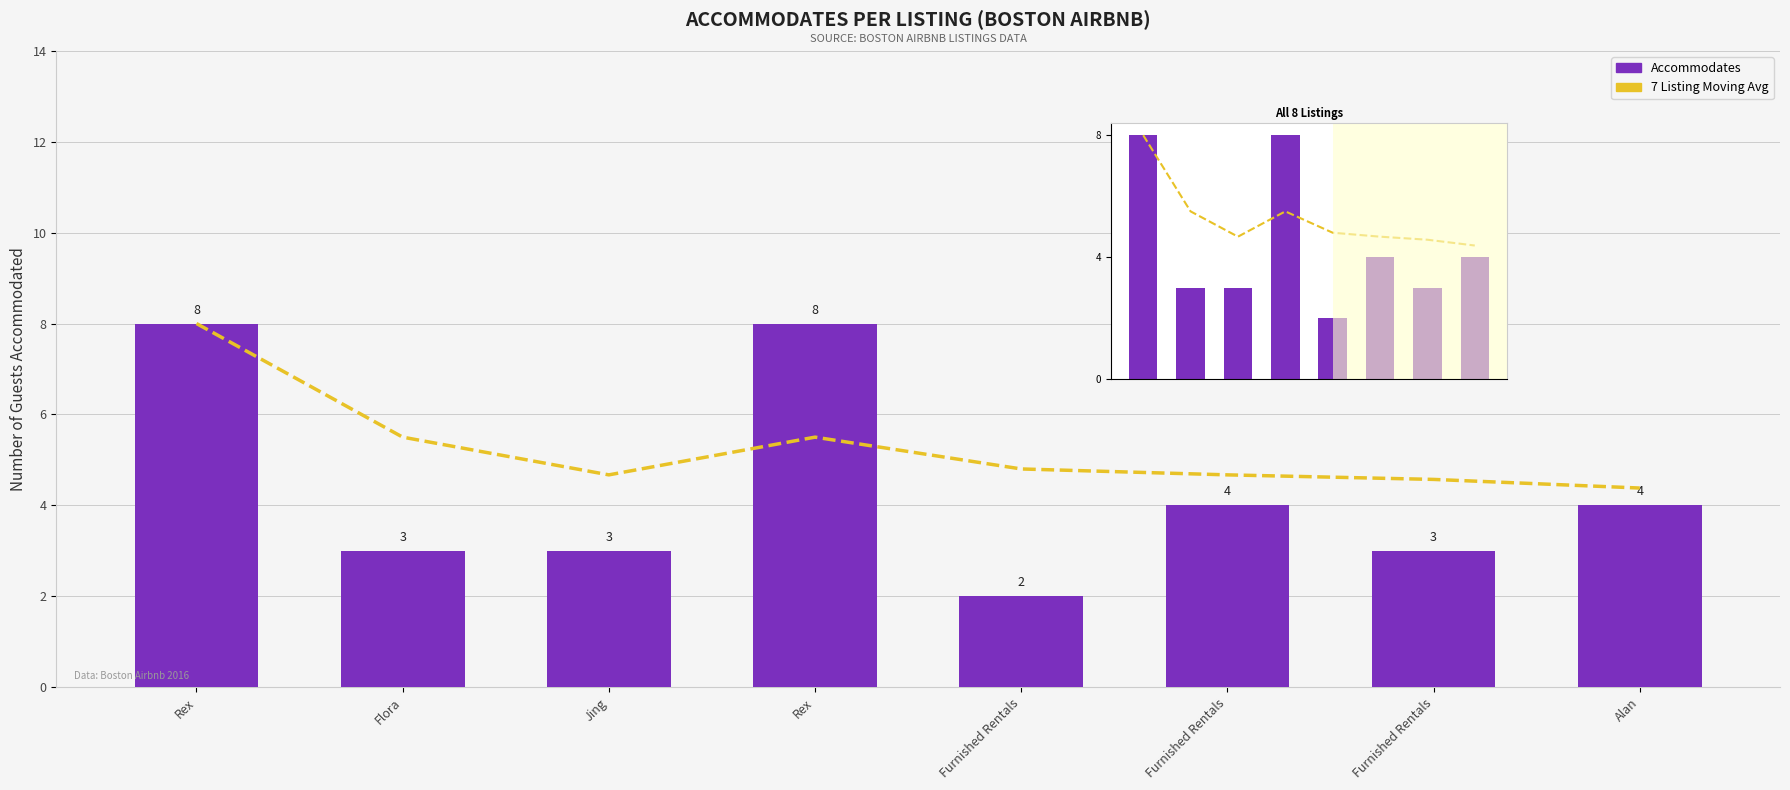

Is the value of 7 Listing Moving Avg at Furnished Rentals greater than the value of Accommodates at Flora?

Yes